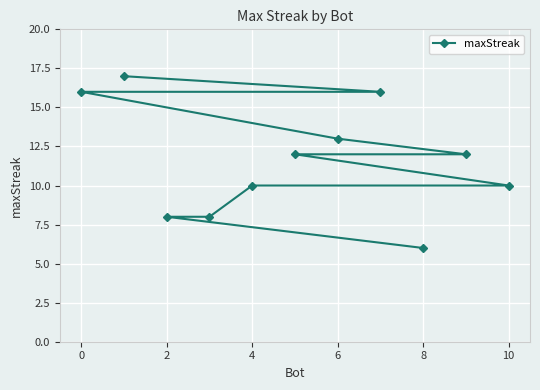

How many data points are above 12?

4